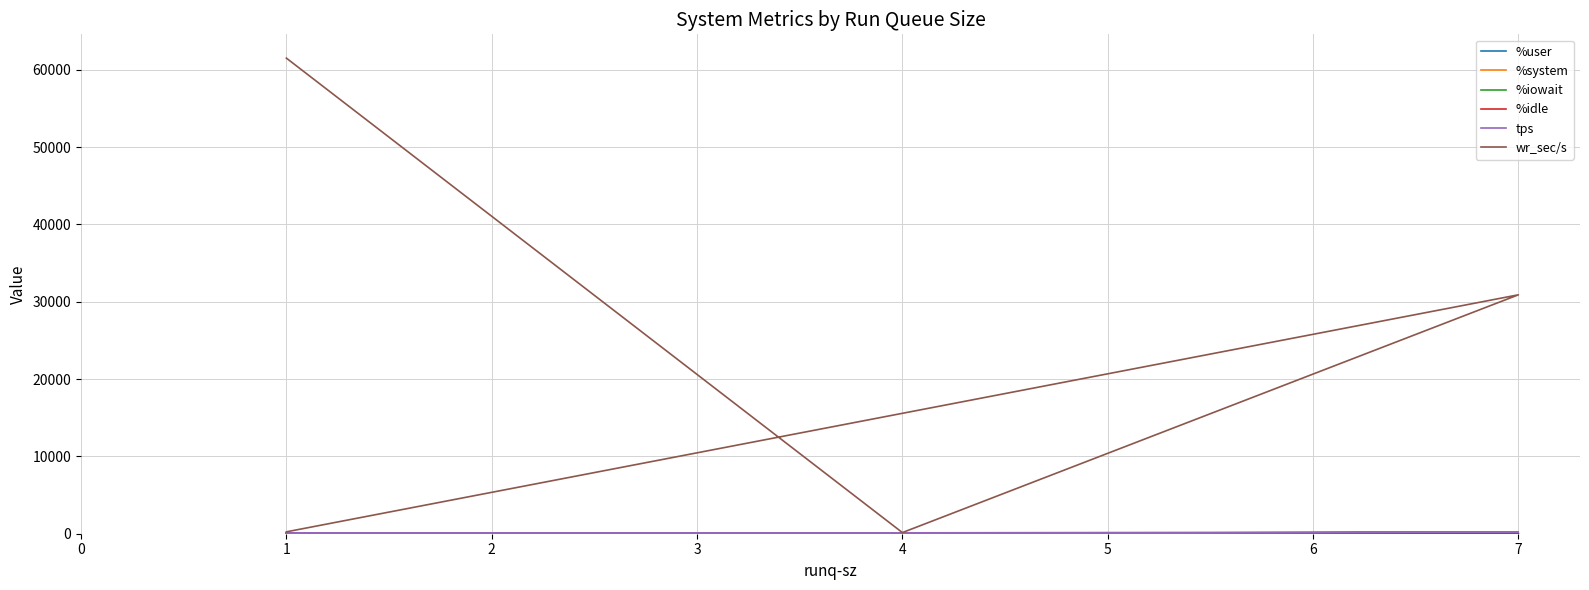

What are all the series names shown in the legend?

%user, %system, %iowait, %idle, tps, wr_sec/s